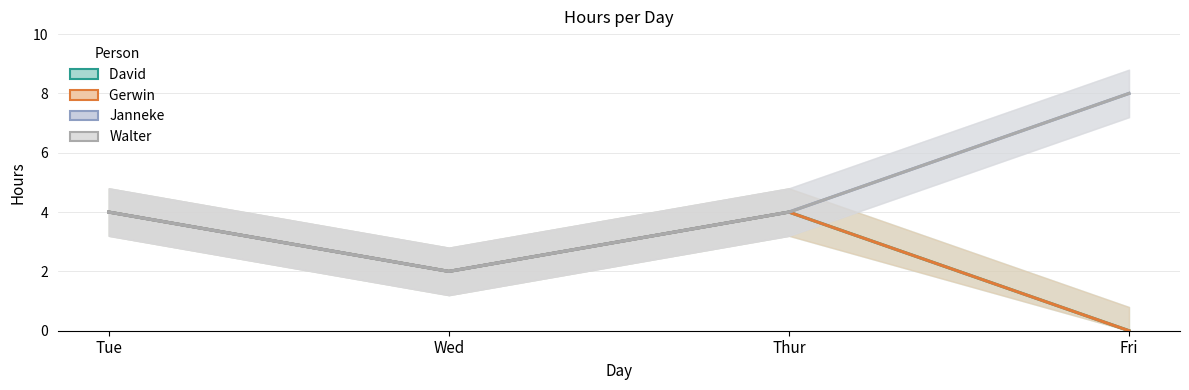

Which series has the largest range (max minus min)?

Janneke